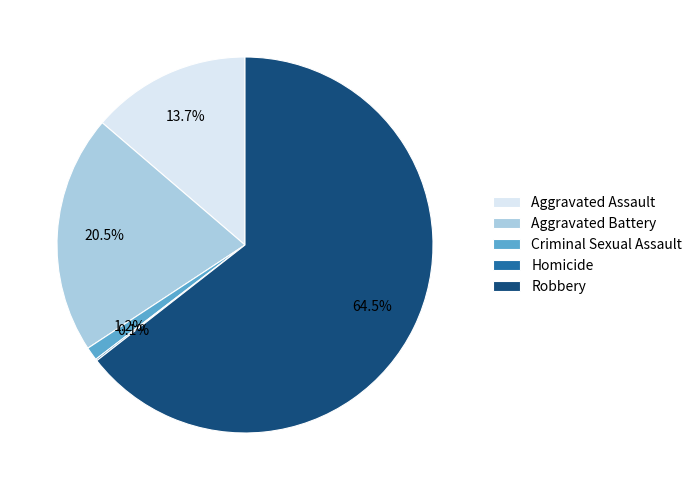

Which has a higher value, Aggravated Assault or Aggravated Battery?

Aggravated Battery